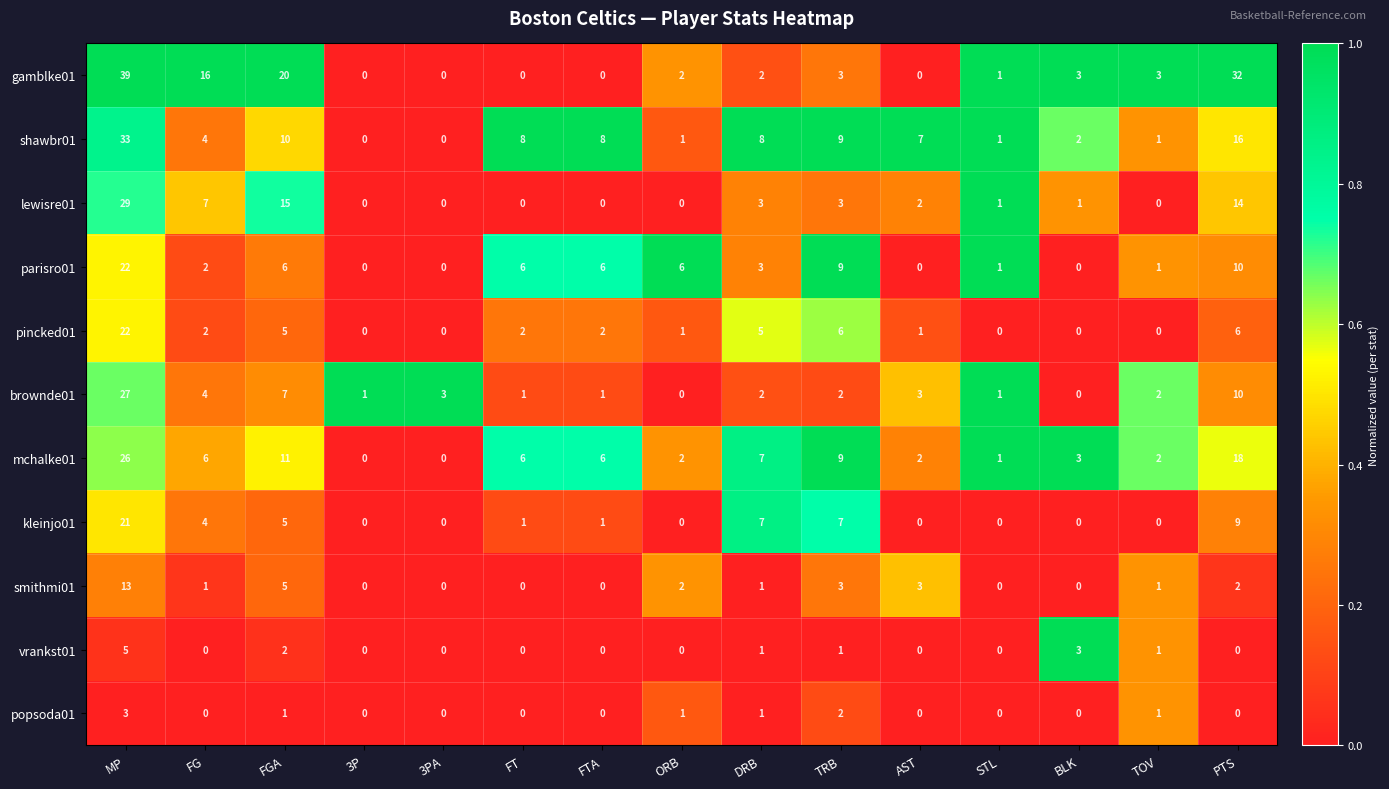

What is the difference between the maximum and second lowest values in the smithmi01 series?

13